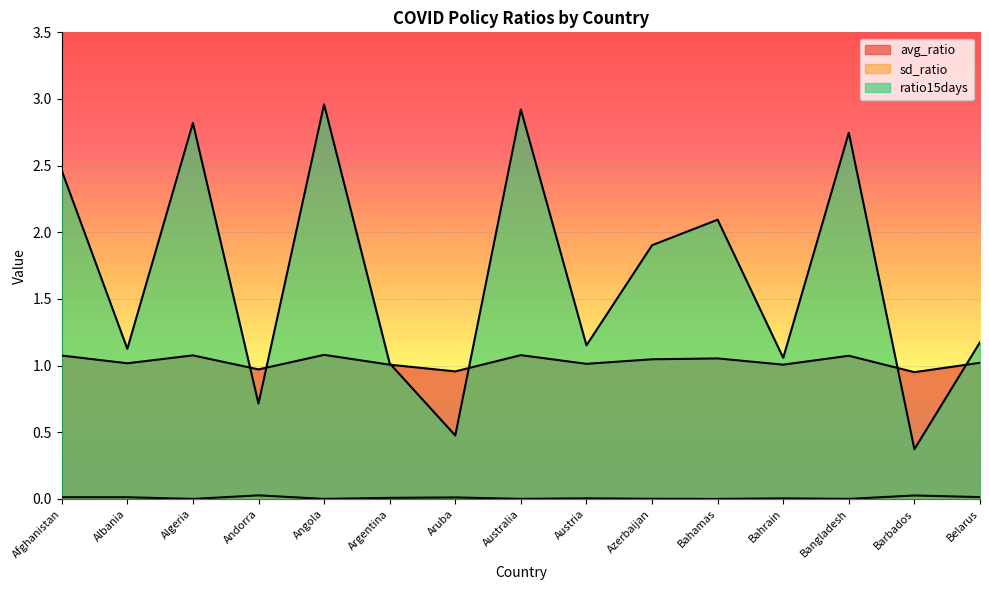

Which series changed the most between Afghanistan and Argentina?

ratio15days